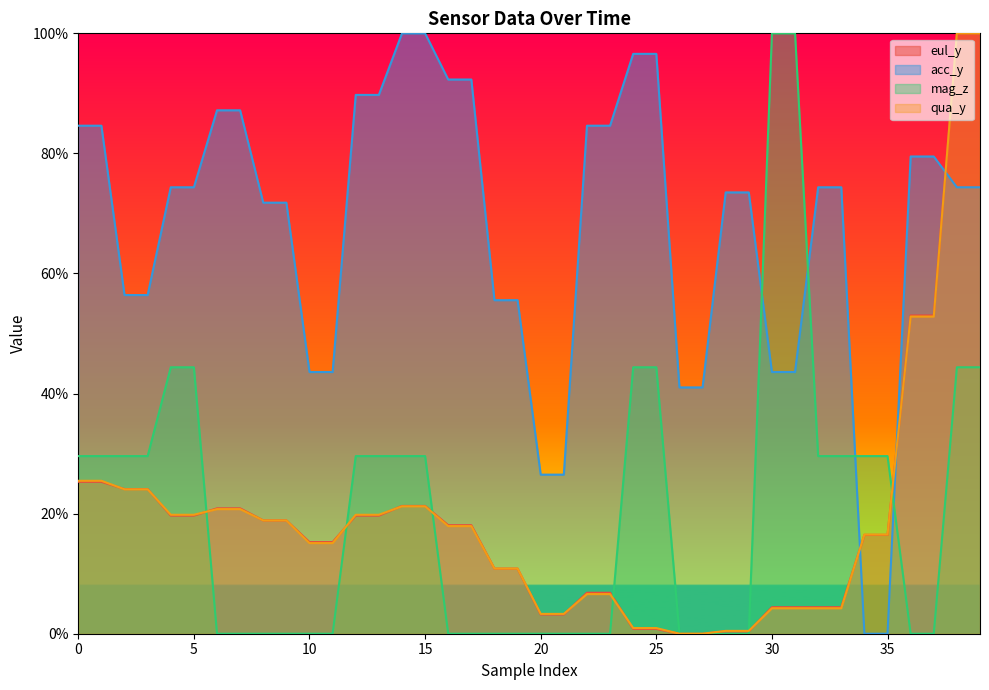

The acc_y series shows 0.0 at 35. True or false?

True